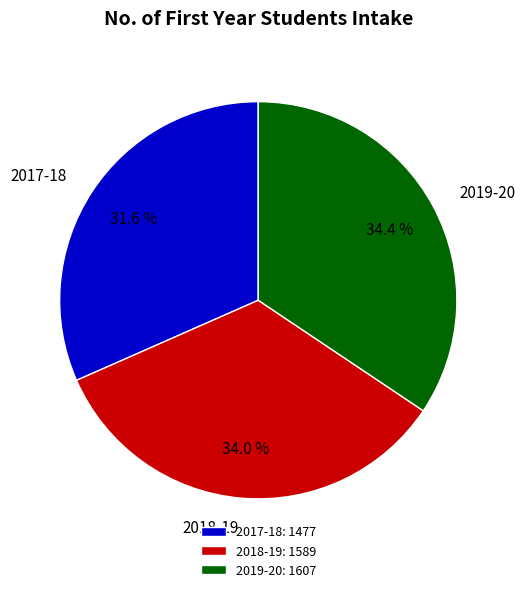

What percentage is the 2017-18 slice, to the nearest percent?

32%